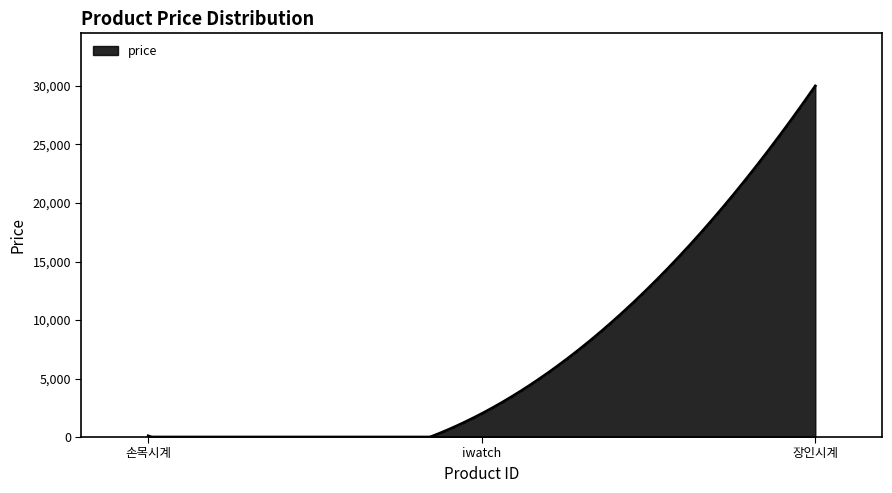

What is the difference between the maximum and minimum values?

30000.0